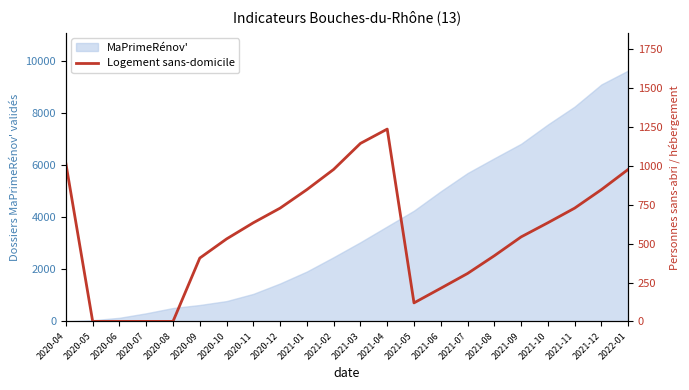

Which category has the highest value in the MaPrimeRénov' series?

2022-01